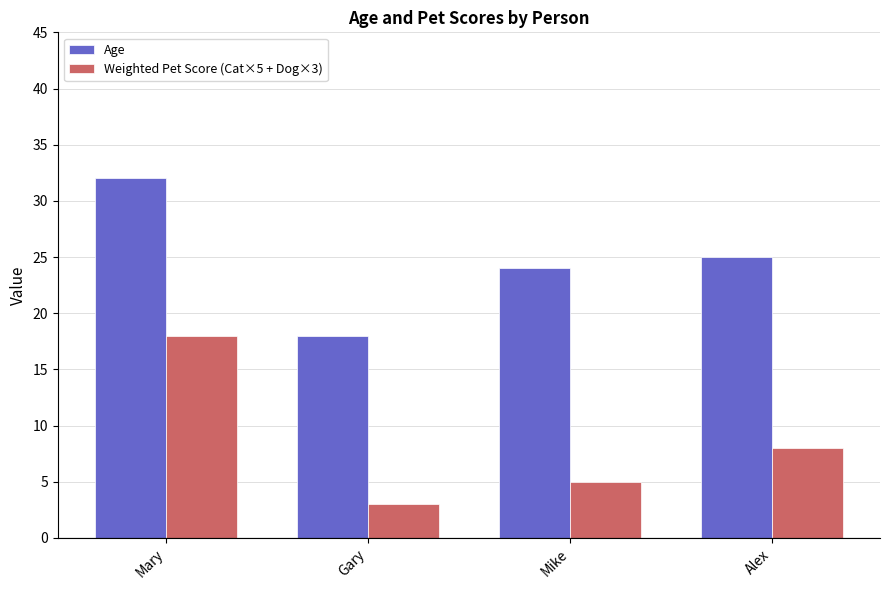

What is the label of the 4th bar from the right?

Mary